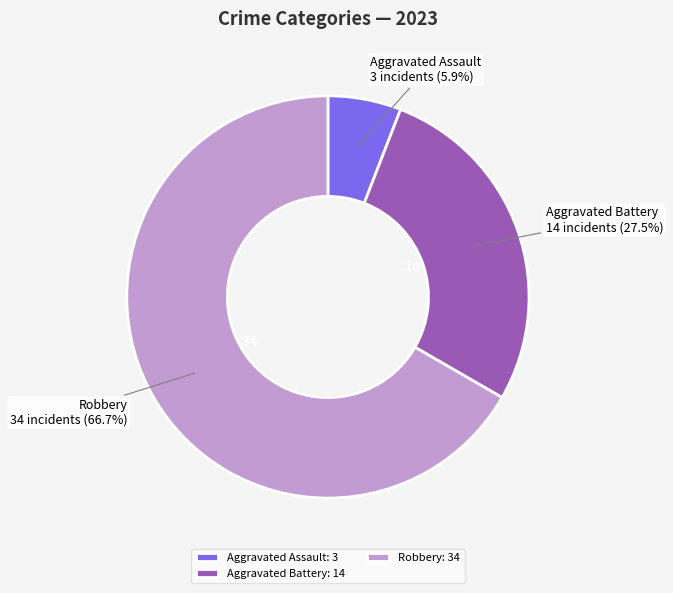

What percentage do Robbery and Aggravated Battery together represent?

94.1%